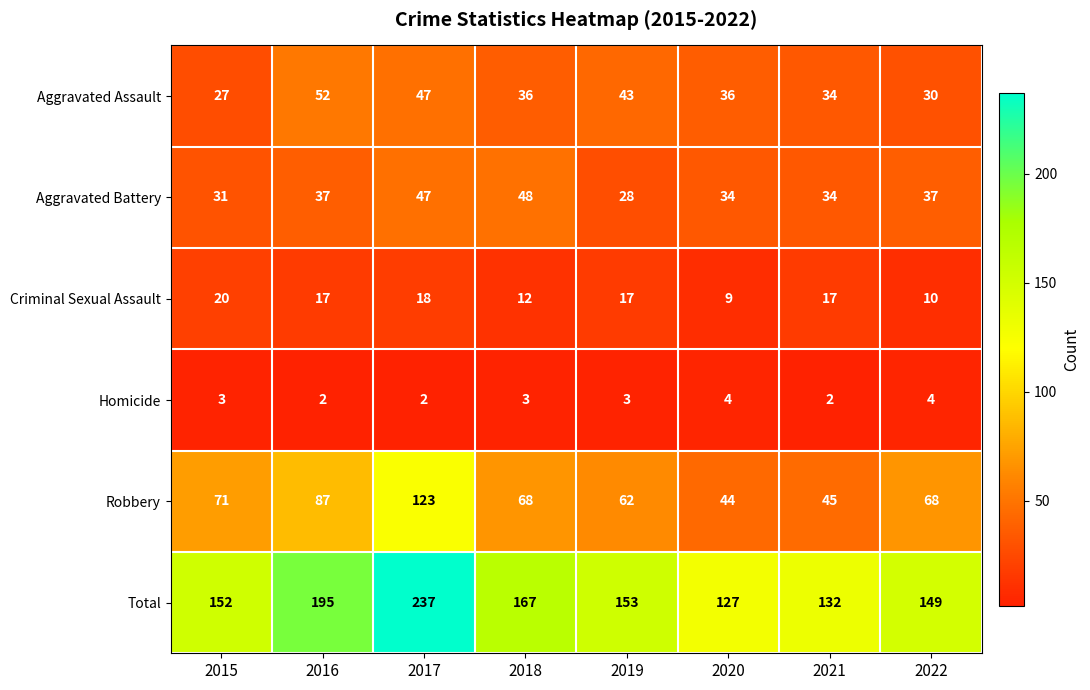

Is it true that Aggravated Assault equals 83 at 2016?

False